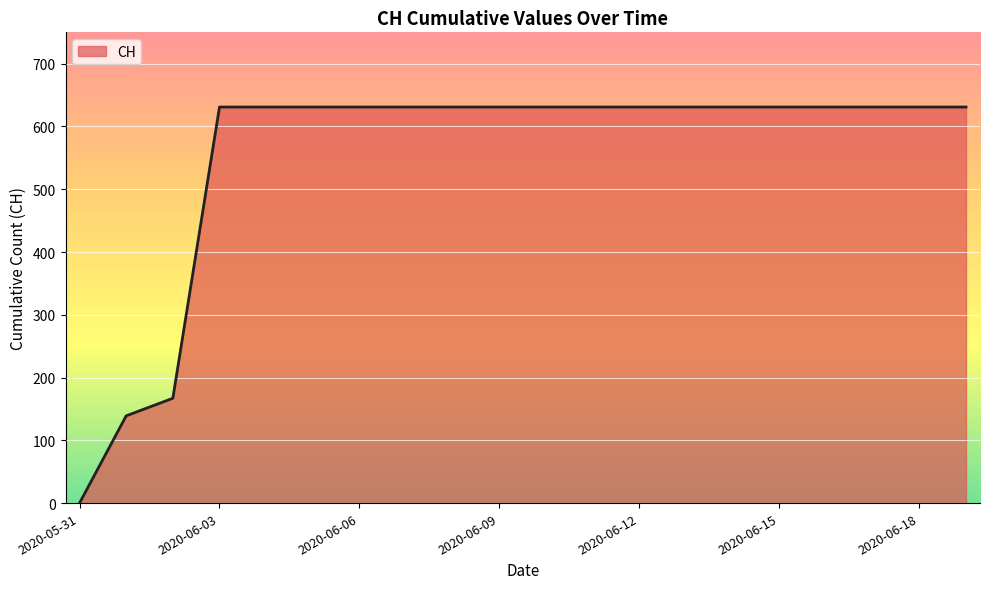

What is the difference between the maximum and minimum values?

631